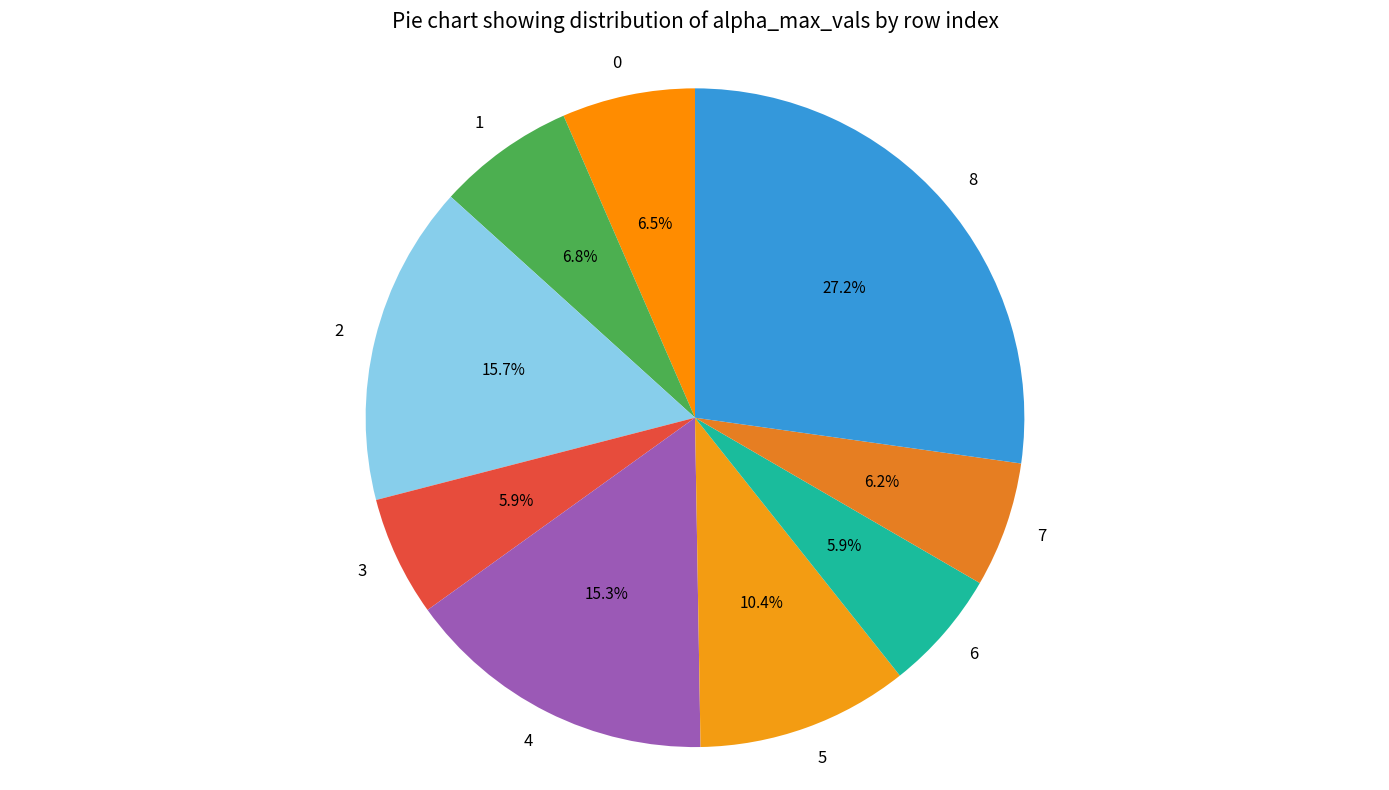

Is it true that 6 is 15% of the pie?

False